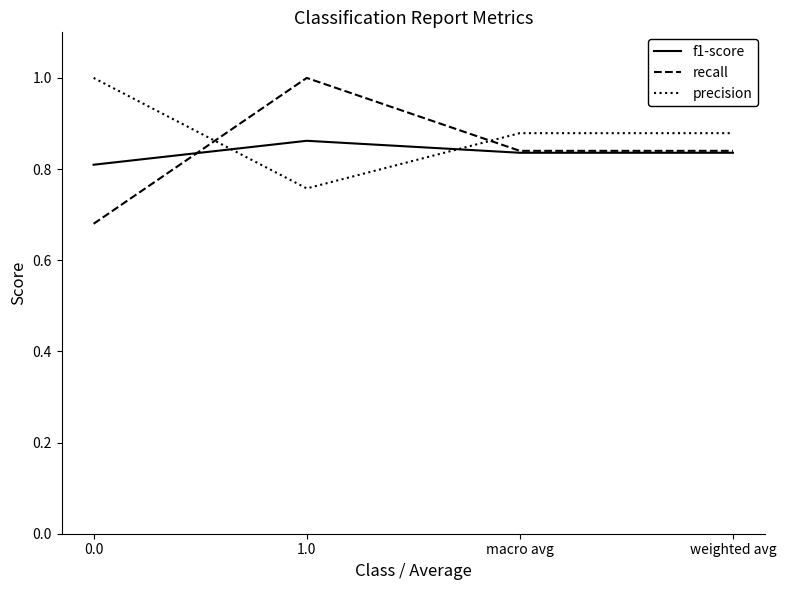

What is the maximum value shown in the chart?

1.0